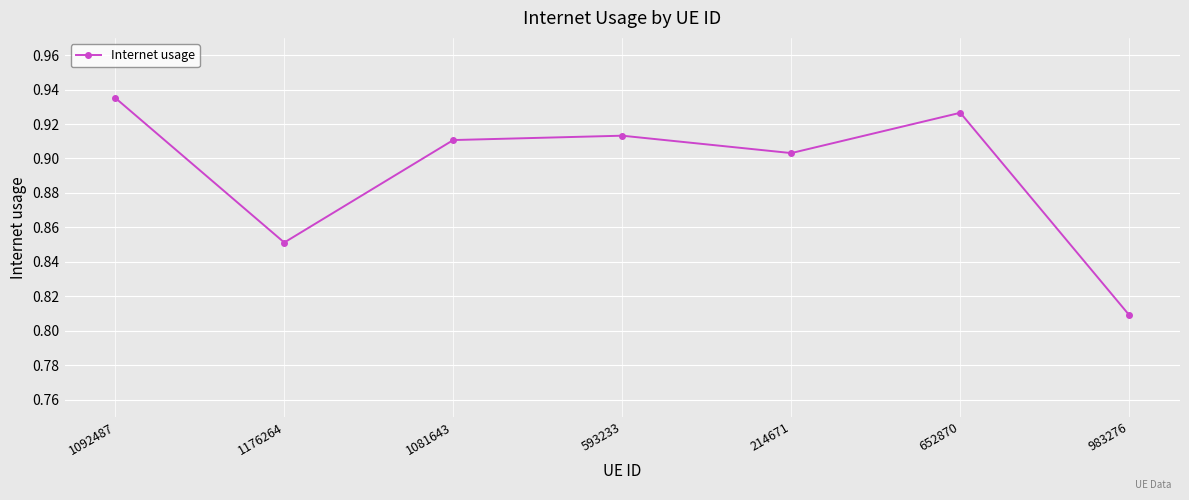

Between 214671 and 652870, which is larger?

652870